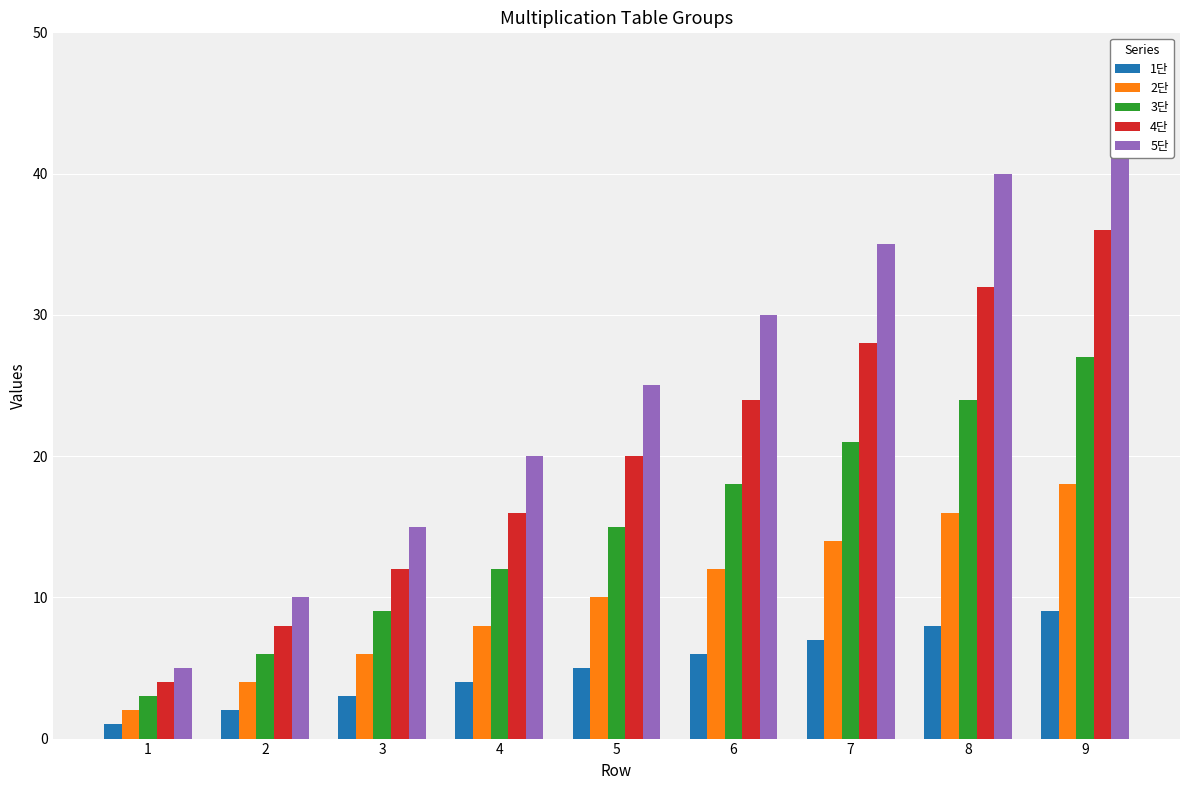

True or false: 3단 has a value of 16 at 3.

False